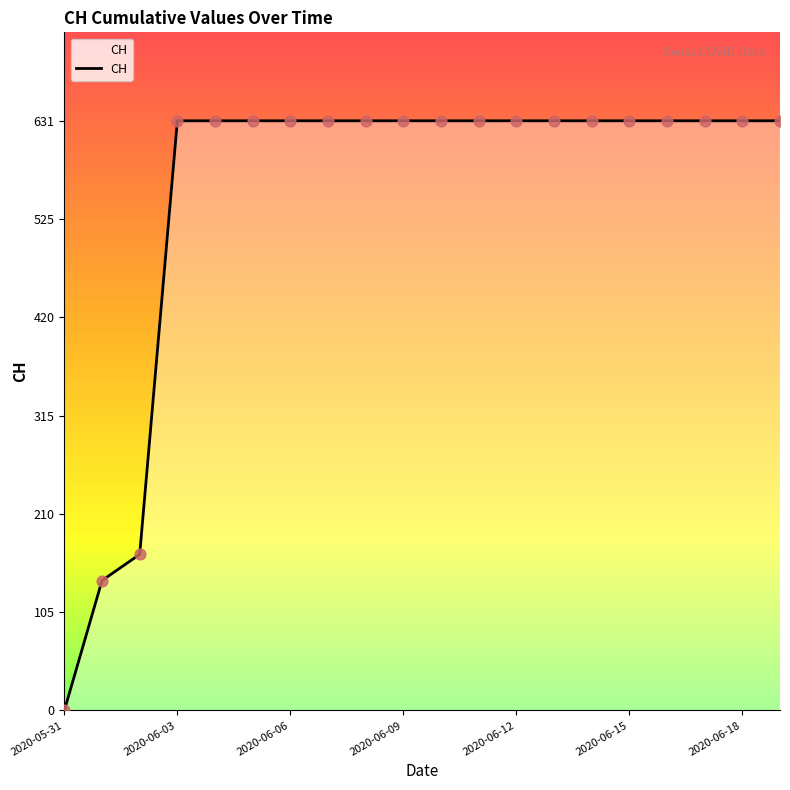

What is the greatest value displayed?

631